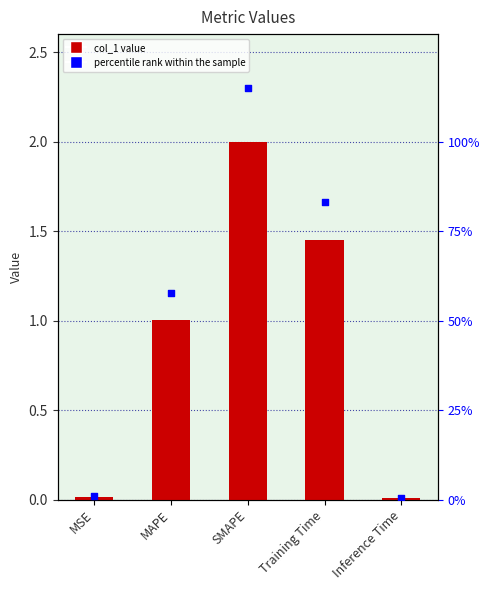

At how many categories does at least one series exceed 1?

3